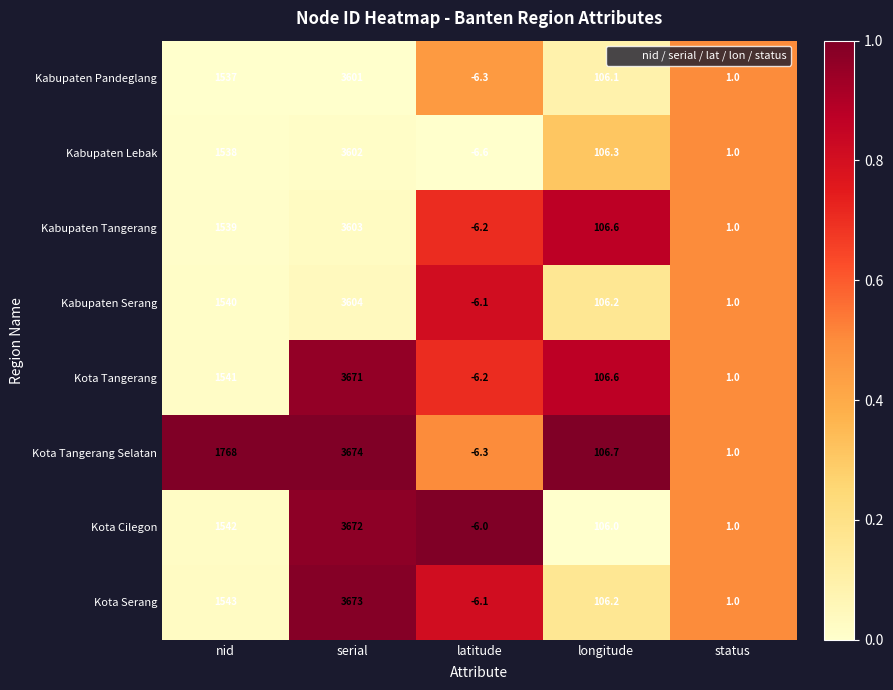

What is the spread (max minus min) of values at latitude?

0.6